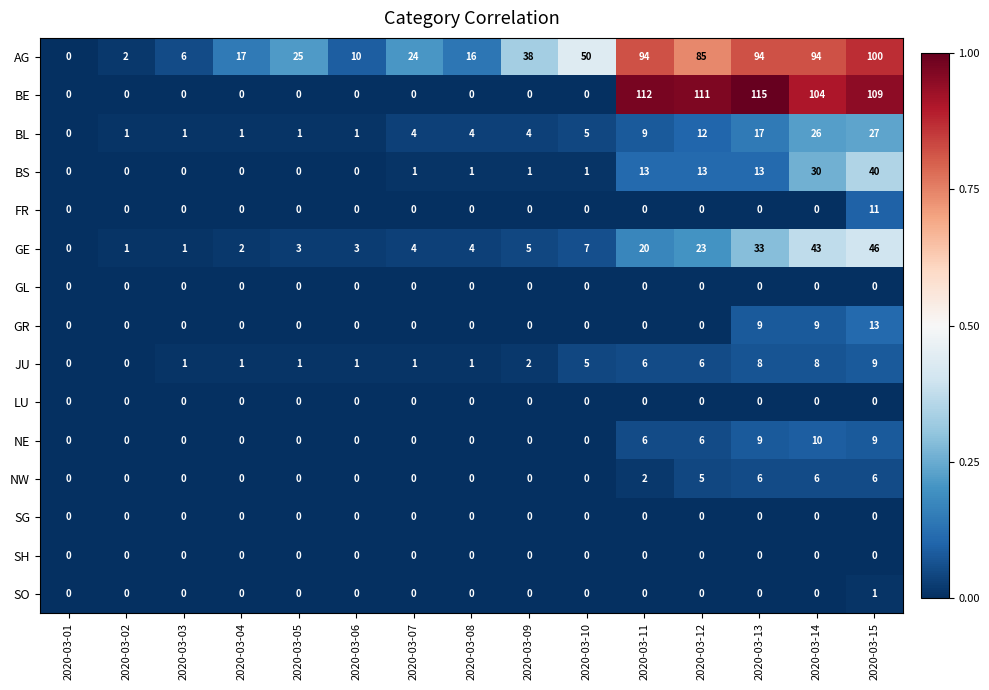

At which category does the chart reach its peak across all series?

2020-03-13